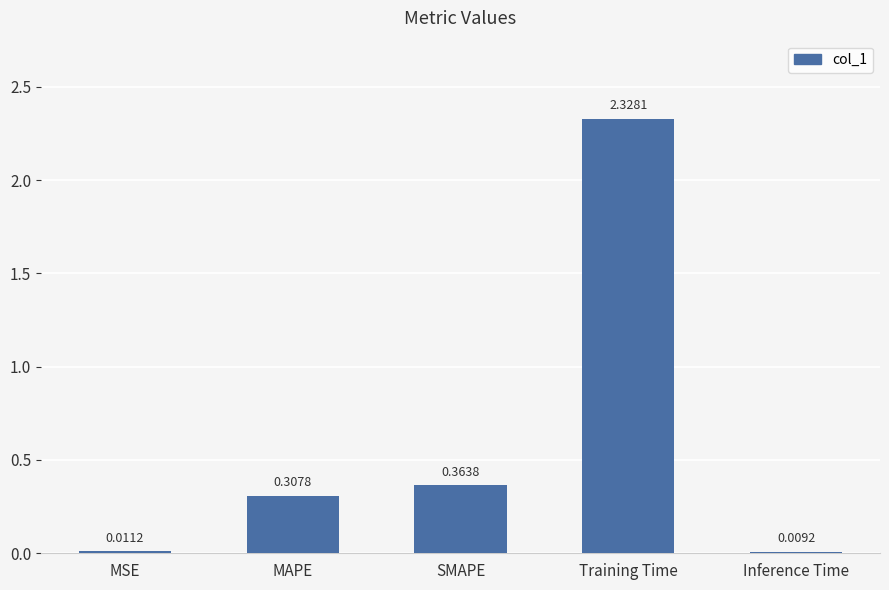

Rank the categories by value from lowest to highest.

Inference Time, MSE, MAPE, SMAPE, Training Time